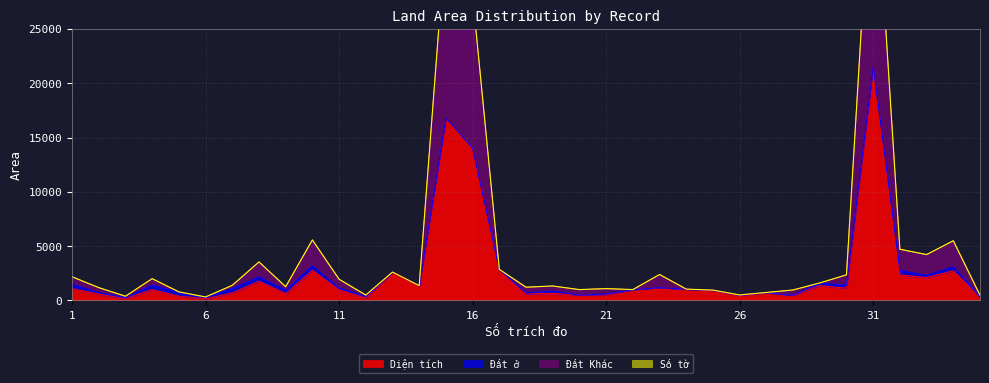

What is the highest value of the Diện tích series?

21560.4